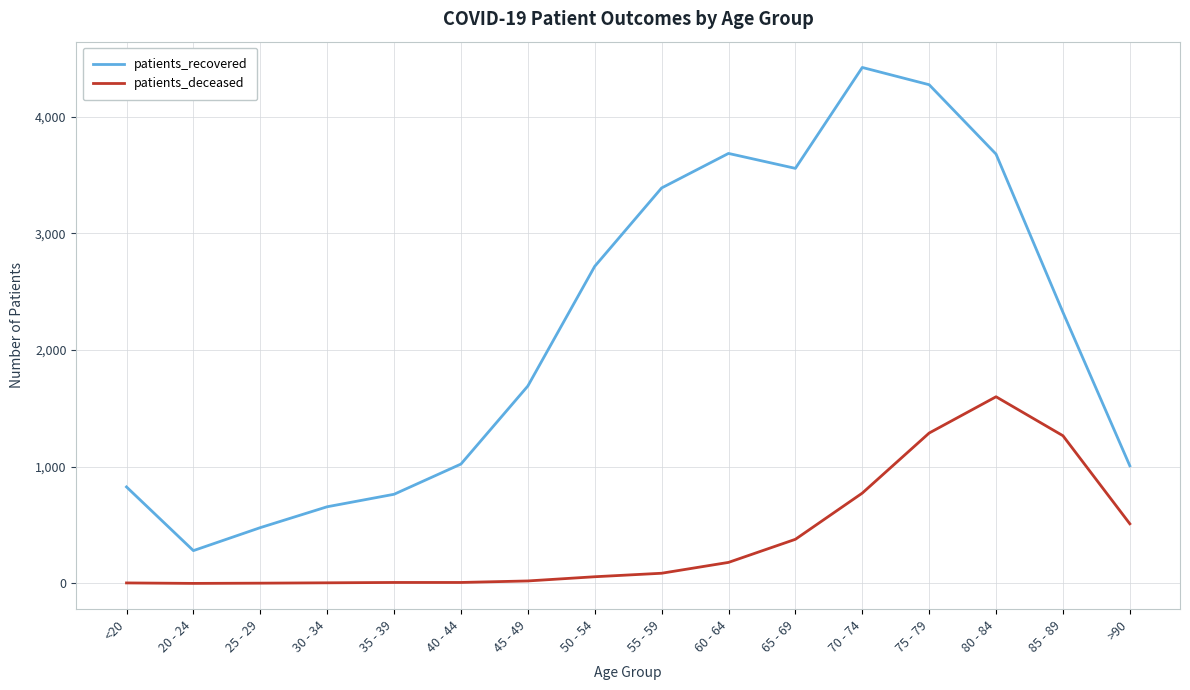

The patients_deceased series shows 8 at 40 - 44. True or false?

True